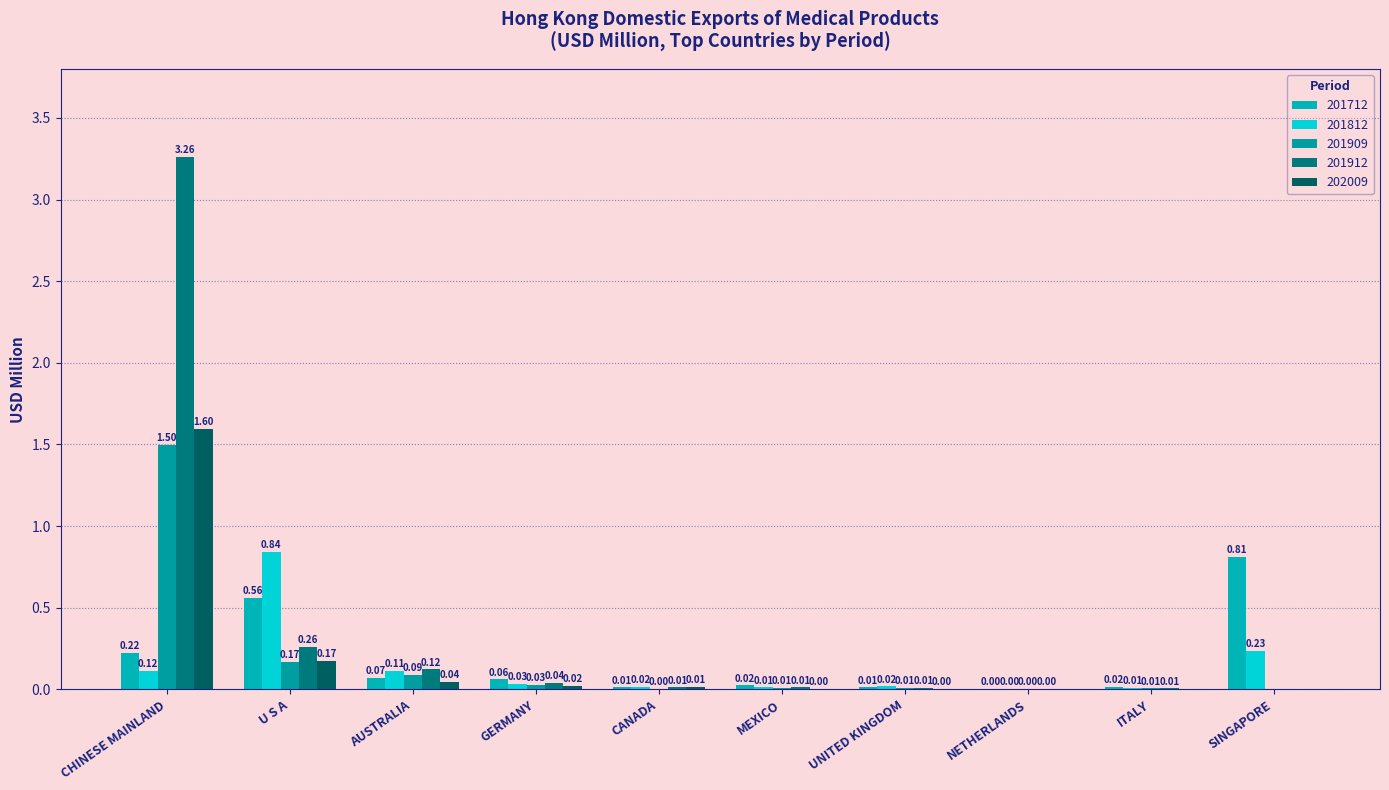

Does the chart contain stacked bars?

No